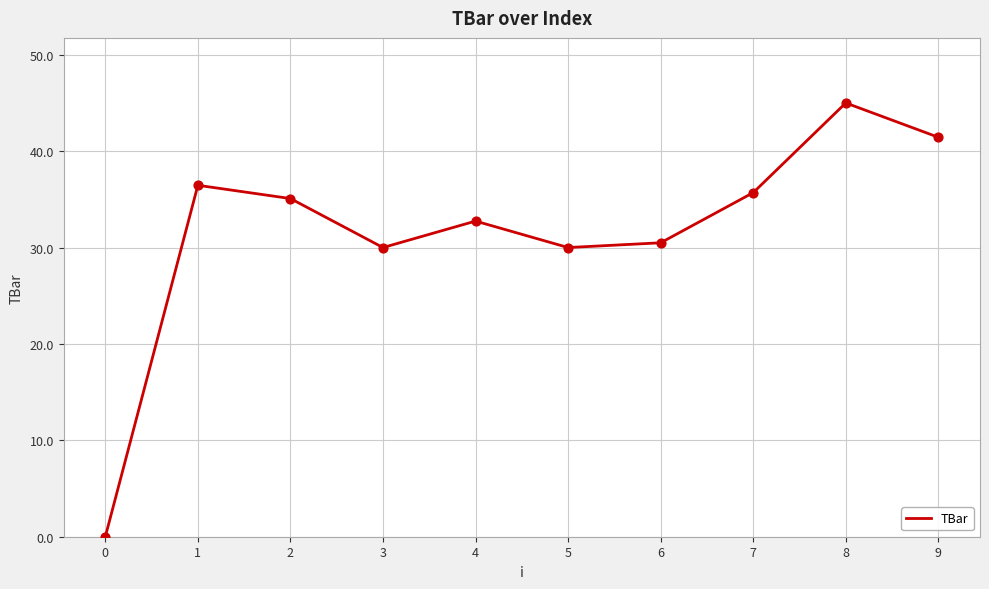

What is the change in value from 3 to 4?

+2.7